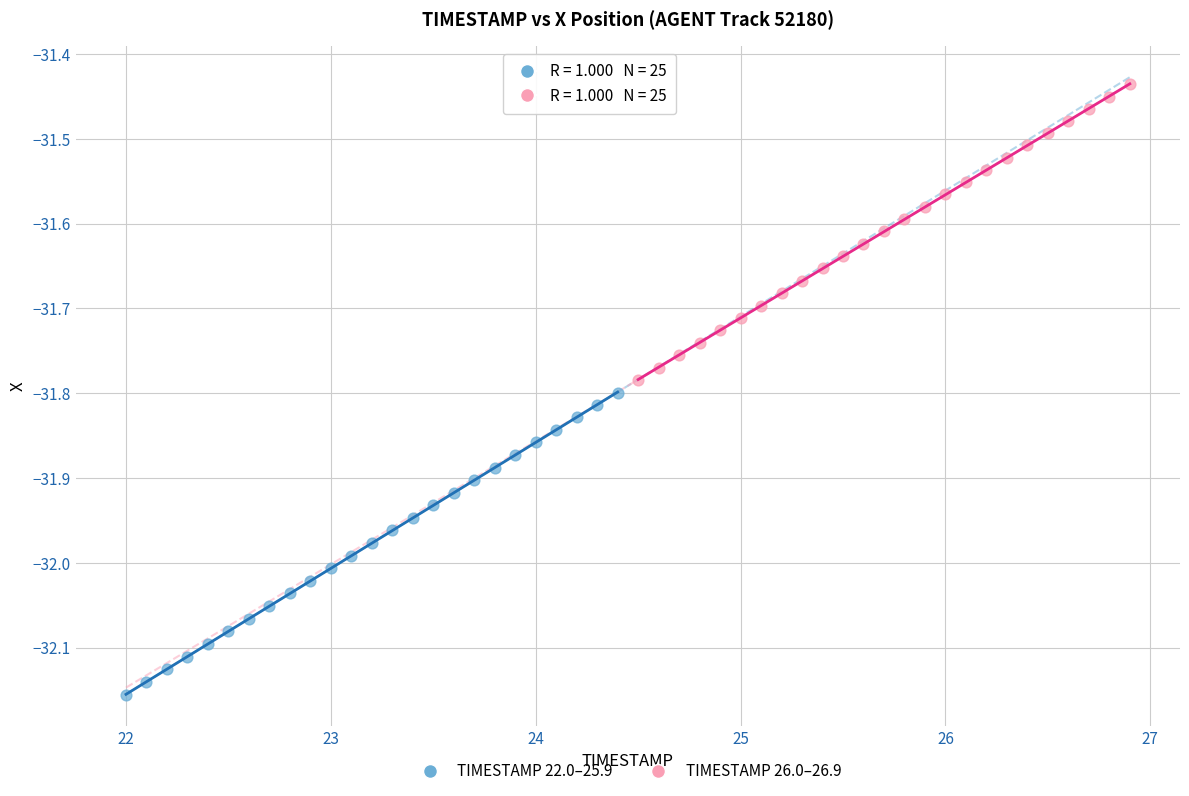

Which series contains the lowest Y value?

TIMESTAMP 22.0–25.9